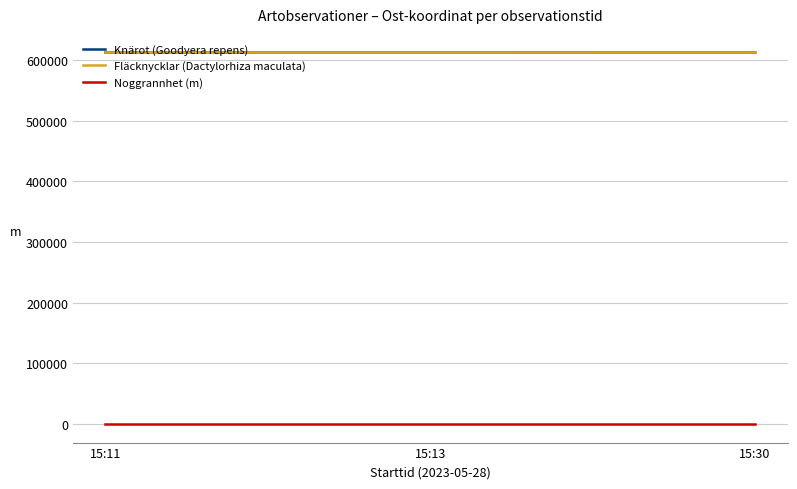

Is the value of Fläcknycklar (Dactylorhiza maculata) at 15:30 greater than the value of Noggrannhet (m) at 15:13?

Yes